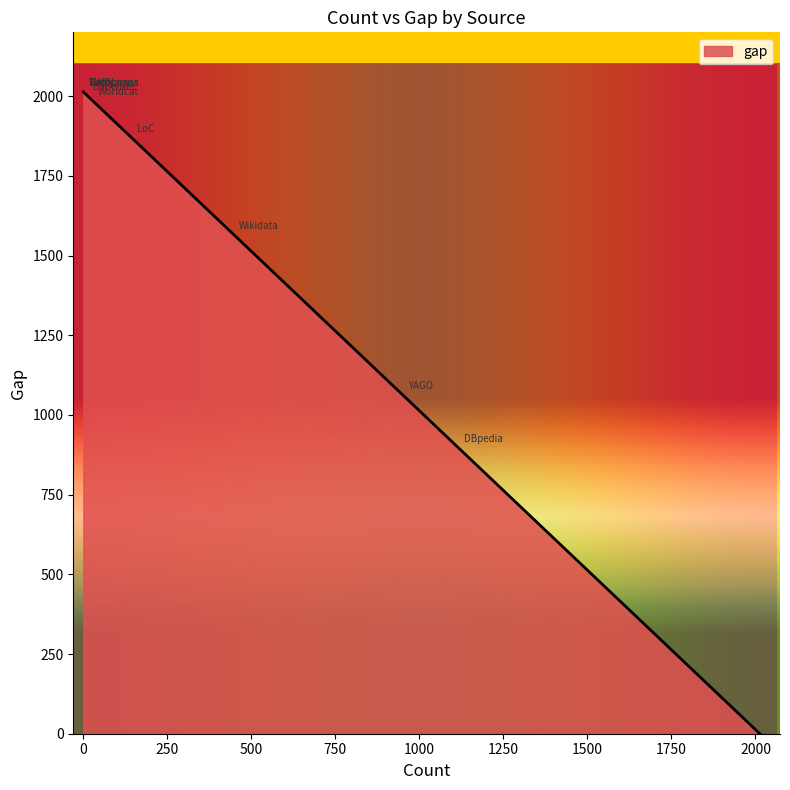

What value does the data have at VIAF, to the nearest 100?

2000